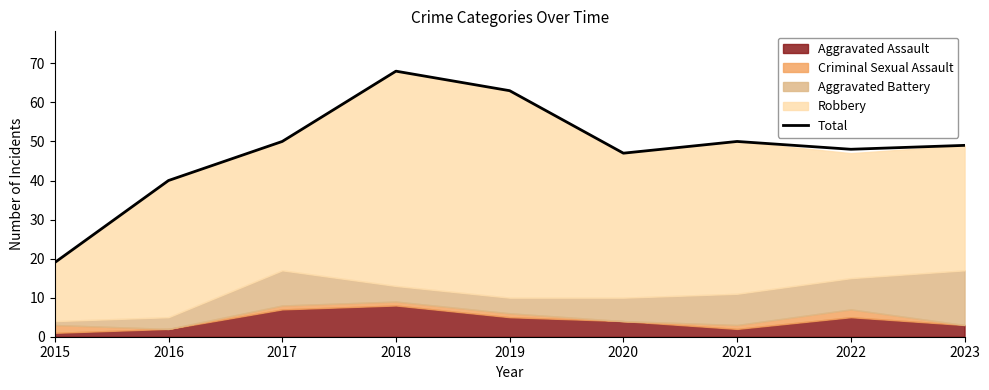

What is the ratio of the value at 2023 to the value at 2017?

1.0